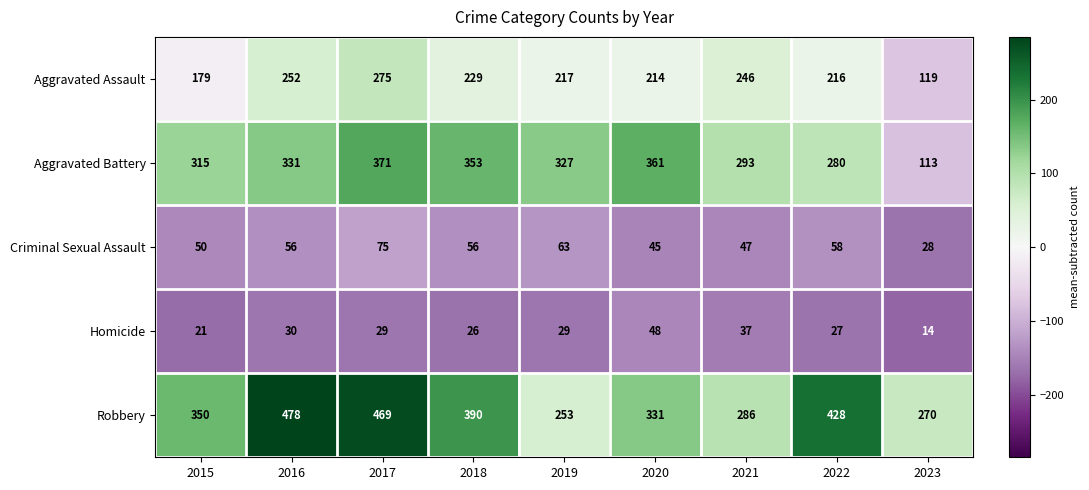

What is the total value across all series at 2021?

909